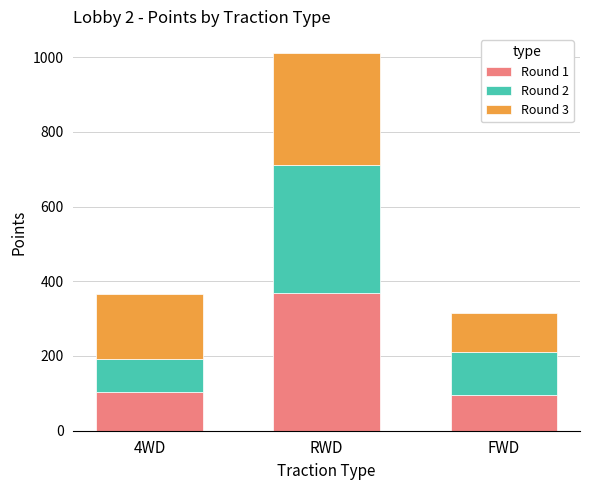

How many series are shown in this chart?

3